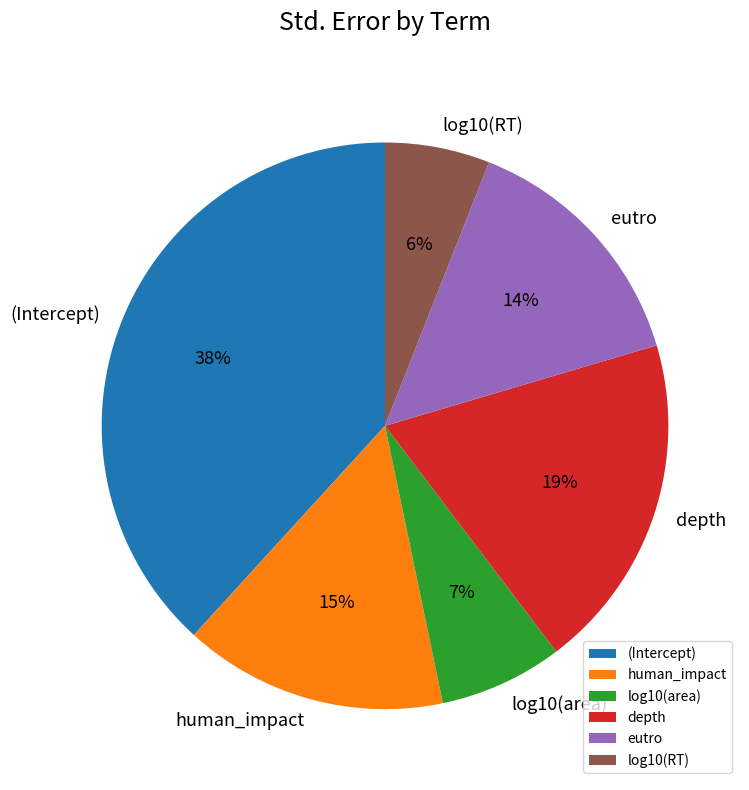

Does human_impact account for over 50% of the chart?

No